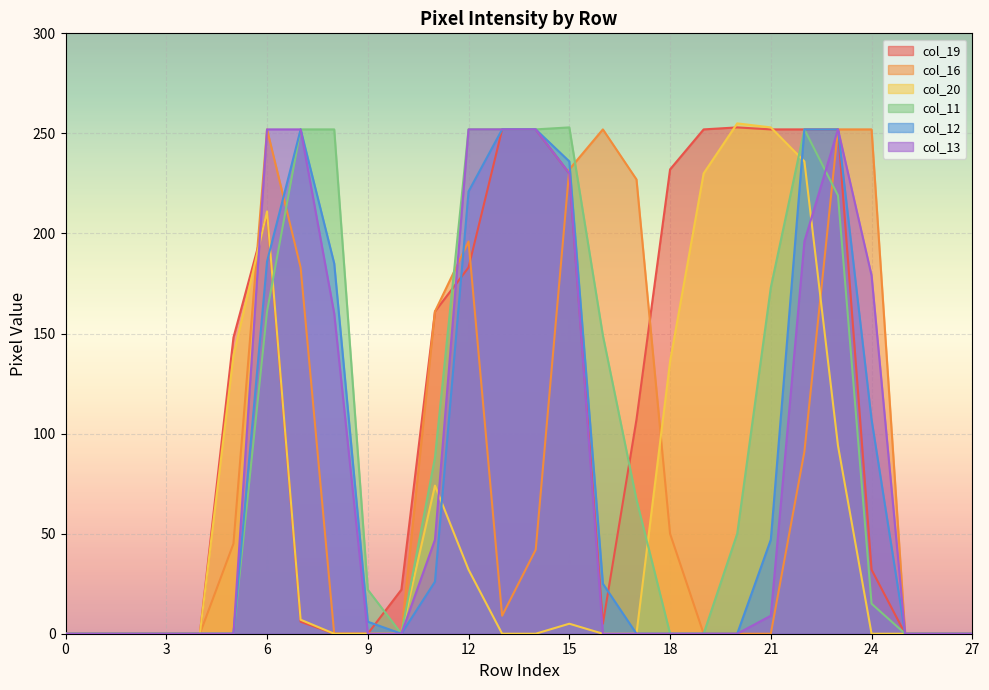

The value of col_19 at 13 is 136. True or false?

False